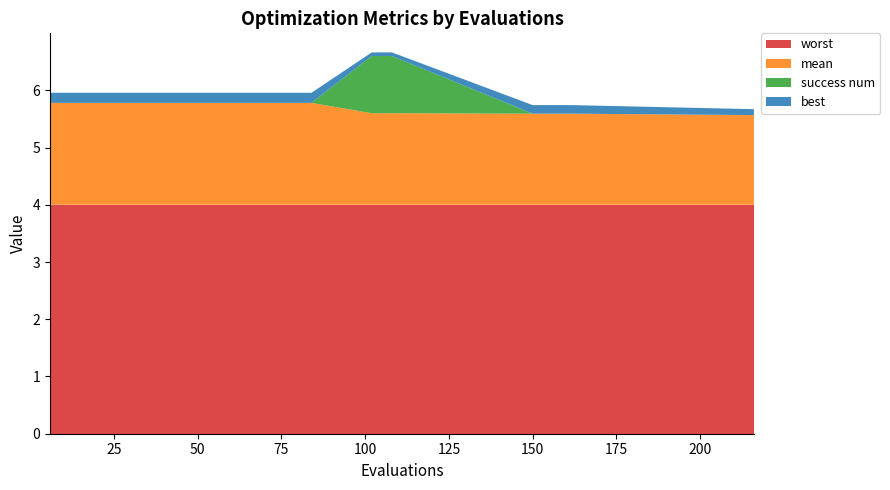

Reading left to right, extract all data points from this chart.

mean: 6=1.8	12=1.8	18=1.8	24=1.8	30=1.8	36=1.8	42=1.8	48=1.8	54=1.8	60=1.8	66=1.8	72=1.8	78=1.8	84=1.8	102=1.6	108=1.6	150=1.6	156=1.6	162=1.6	216=1.6
best: 6=0.2	12=0.2	18=0.2	24=0.2	30=0.2	36=0.2	42=0.2	48=0.2	54=0.2	60=0.2	66=0.2	72=0.2	78=0.2	84=0.2	102=0.1	108=0.1	150=0.1	156=0.1	162=0.1	216=0.1
worst: 6=4.0	12=4.0	18=4.0	24=4.0	30=4.0	36=4.0	42=4.0	48=4.0	54=4.0	60=4.0	66=4.0	72=4.0	78=4.0	84=4.0	102=4.0	108=4.0	150=4.0	156=4.0	162=4.0	216=4.0
success num: 6=0.0	12=0.0	18=0.0	24=0.0	30=0.0	36=0.0	42=0.0	48=0.0	54=0.0	60=0.0	66=0.0	72=0.0	78=0.0	84=0.0	102=1.0	108=1.0	150=0.0	156=0.0	162=0.0	216=0.0